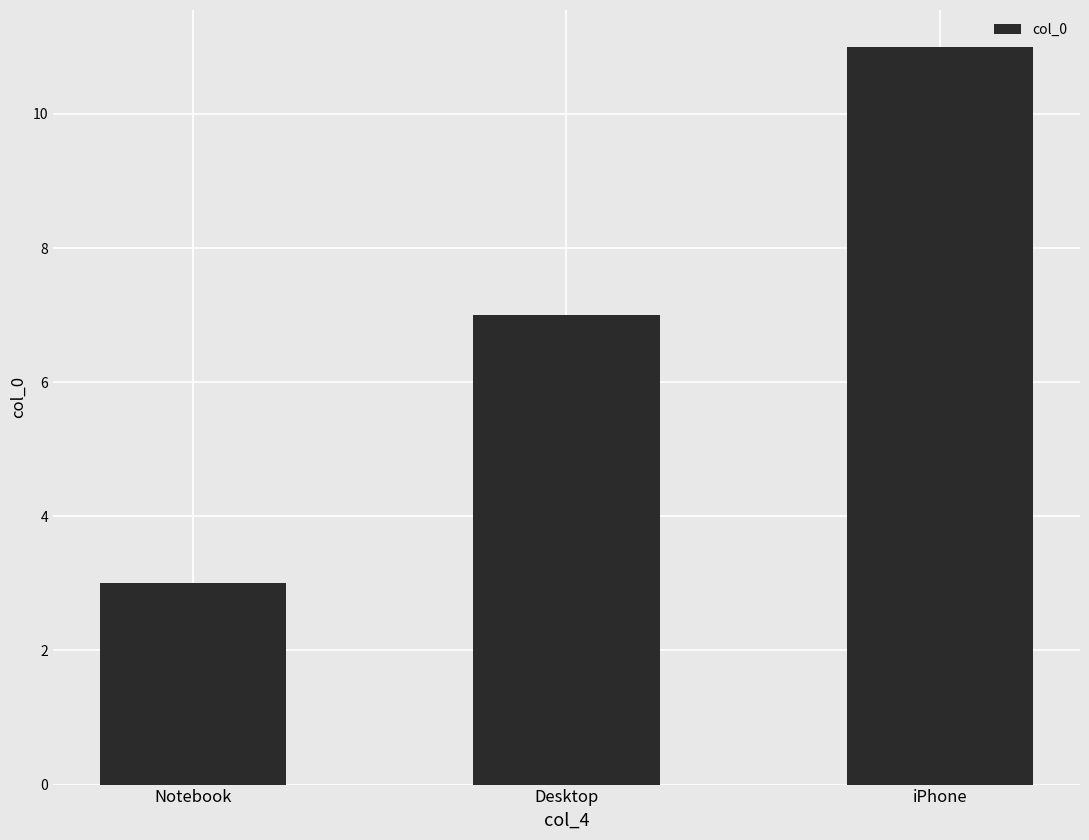

True or false: the data shows 3 at Notebook.

True